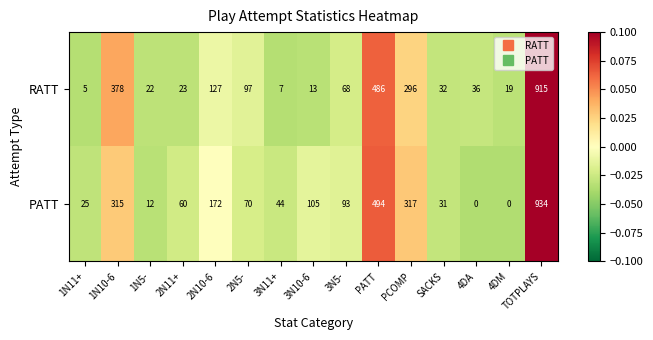

At which label is RATT closest to 460?

PATT